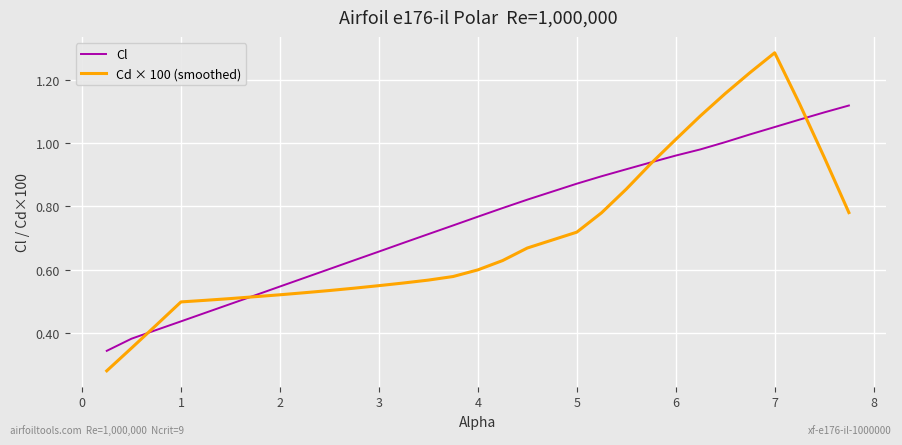

Rank the series by their maximum value, from lowest to highest.

Cl, Cd × 100 (smoothed)